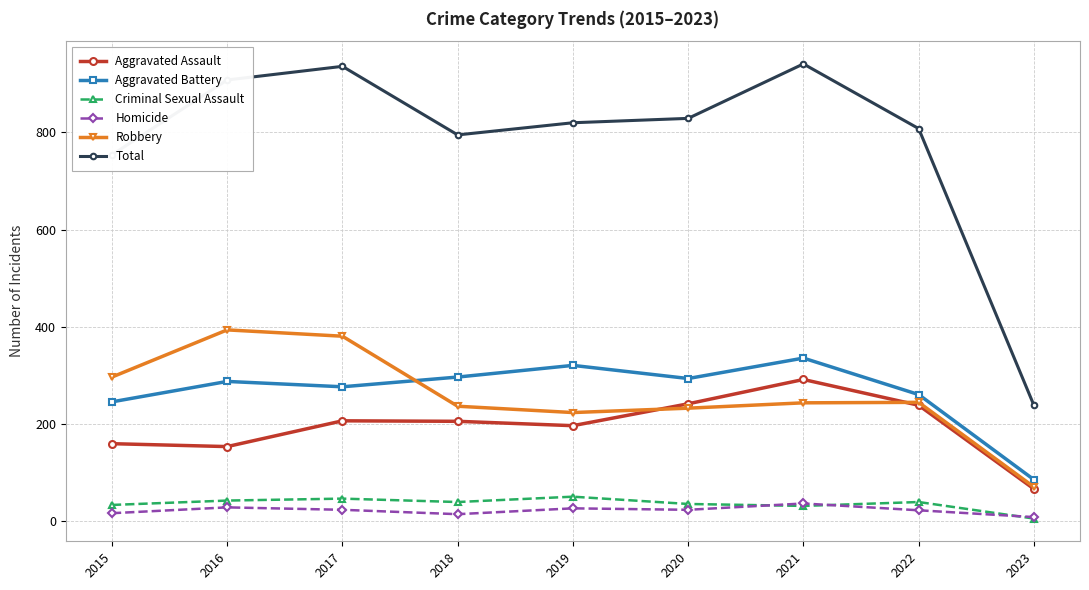

Is it true that Total equals 908 at 2016?

True